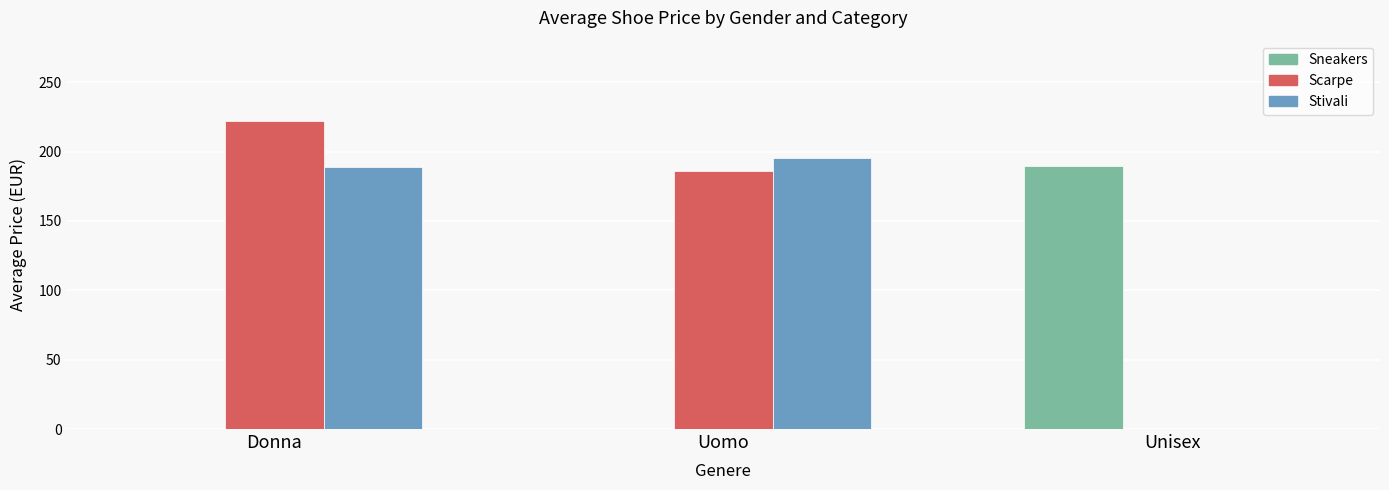

At which category is the sum across all series the highest?

Donna